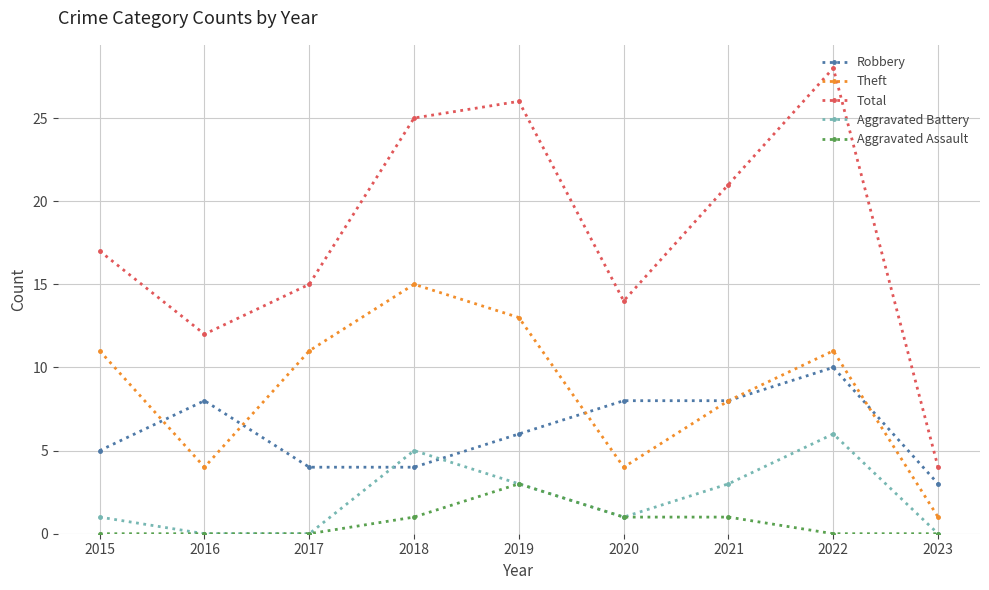

The value of Robbery at 2018 is 4. True or false?

True